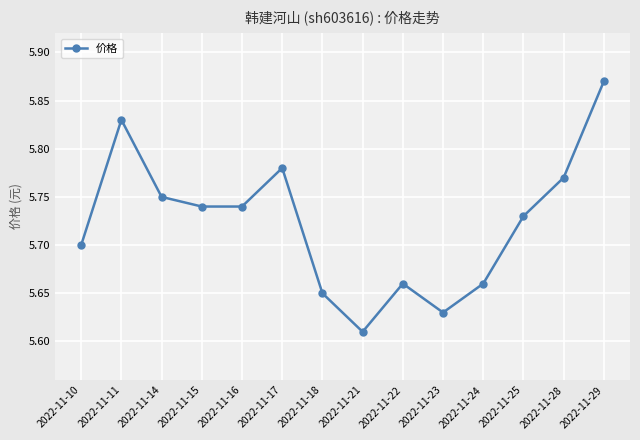

True or false: the data shows 2.3 at 2022-11-11.

False